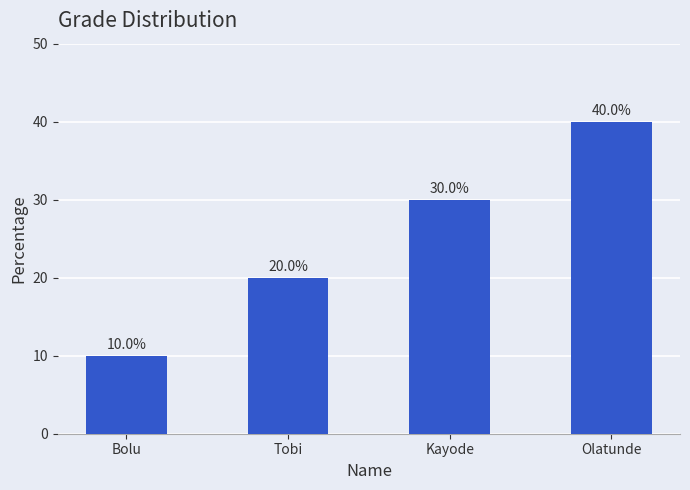

At which category does the chart reach its peak across all series?

Olatunde